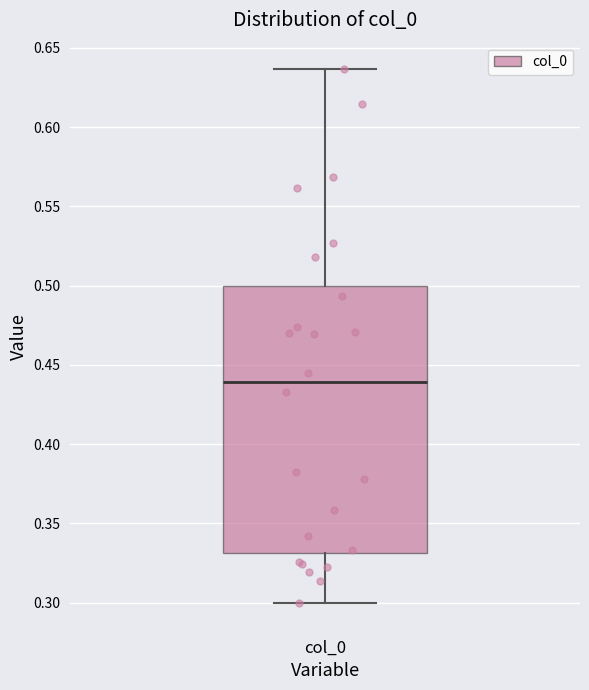

Transcribe this box plot: give where the median line is, the range the box spans, and where the two whiskers end, as read against the y-axis. The values are not printed on the chart, so give them approximately, as read against the axis.

median 0.440, box 0.330 to 0.500, whiskers 0.300 to 0.635